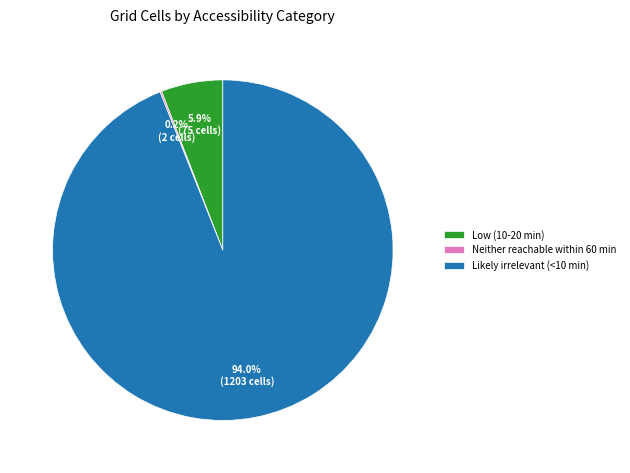

What is the largest slice in the pie chart?

Likely irrelevant (<10 min)